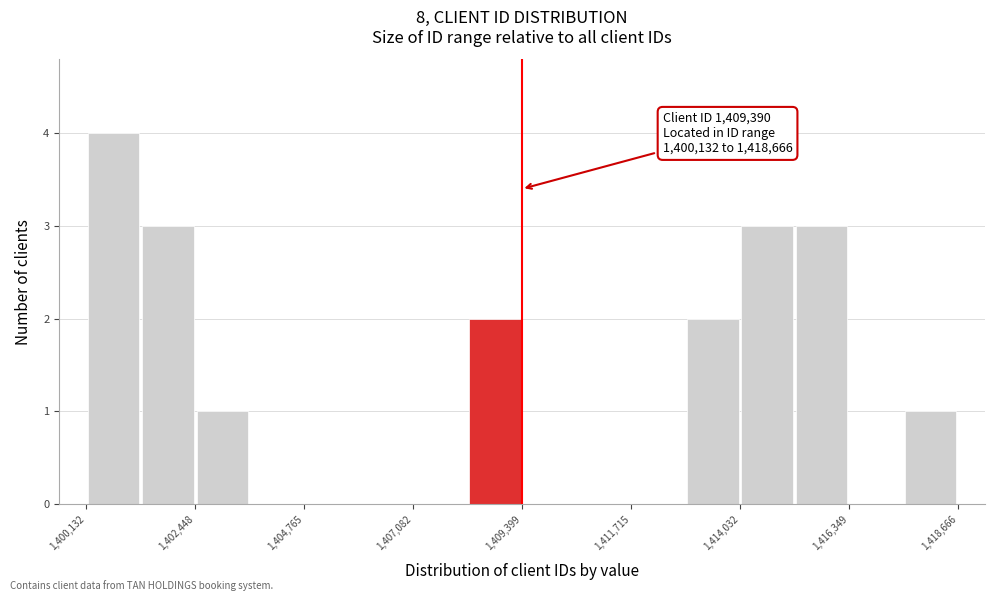

Around what value on the x-axis is the tallest bar? Give the approximate position of its centre, as read against the axis.

1400500